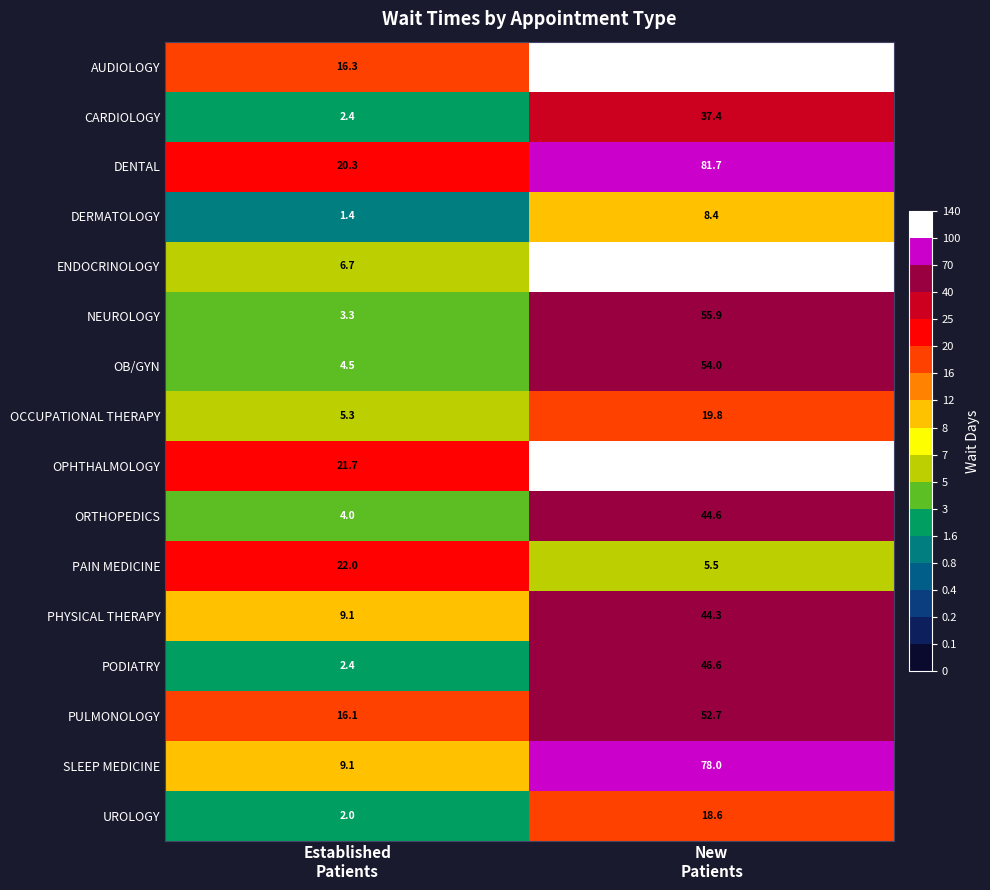

Which series has the largest range (max minus min)?

AUDIOLOGY